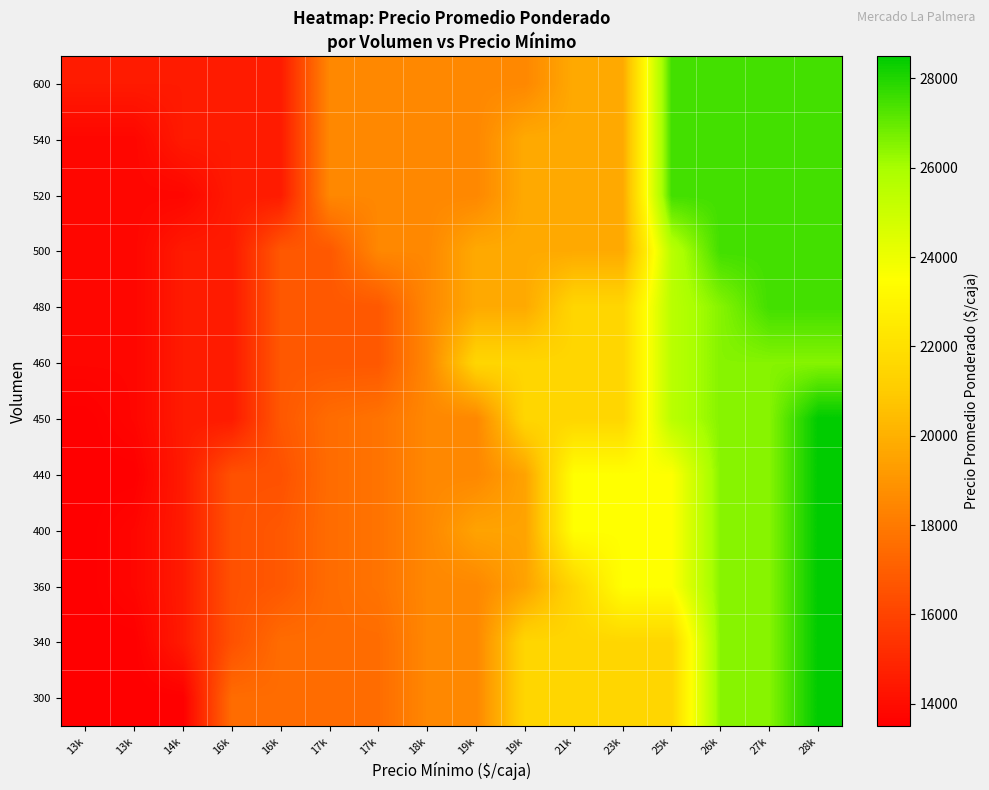

At which category is the sum across all series the highest?

28k